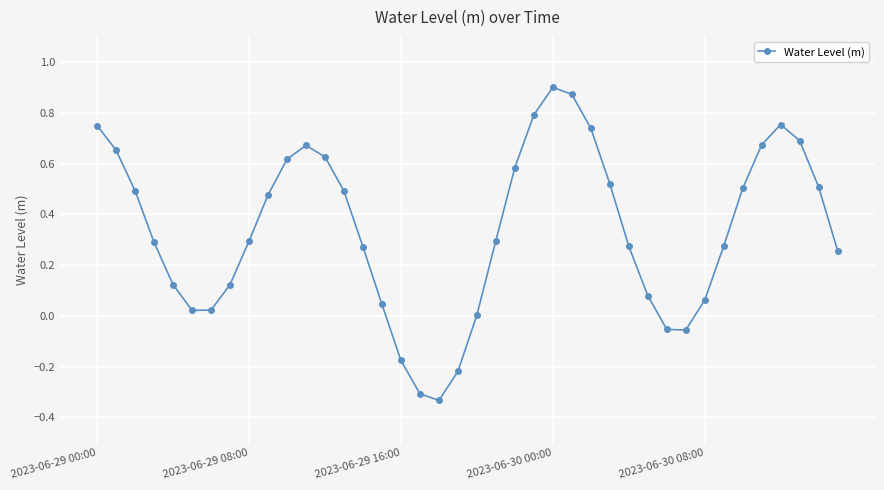

True or false: the data has more than 0 interior local peaks.

True